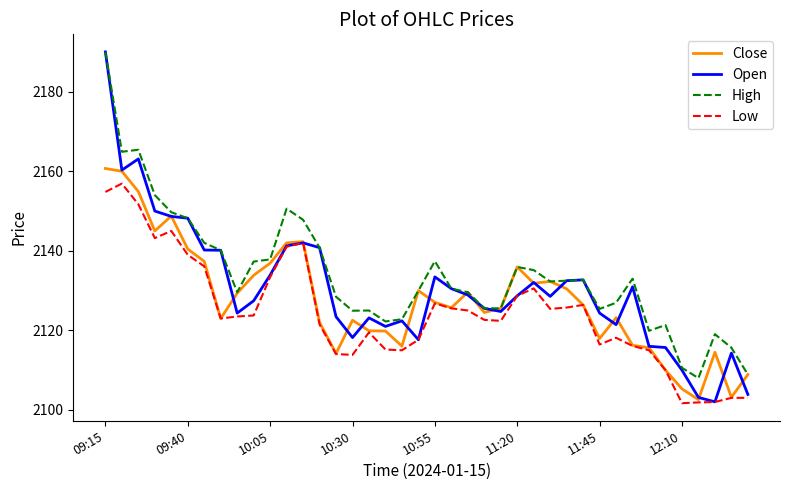

Is this an area chart (filled region under the line)?

No